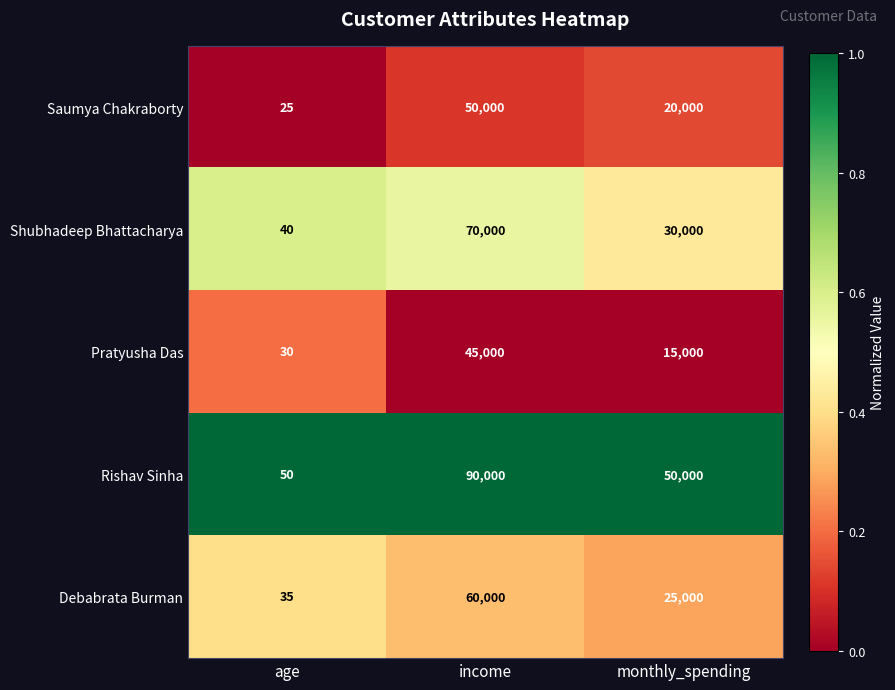

Which series has the largest total across all categories?

Rishav Sinha